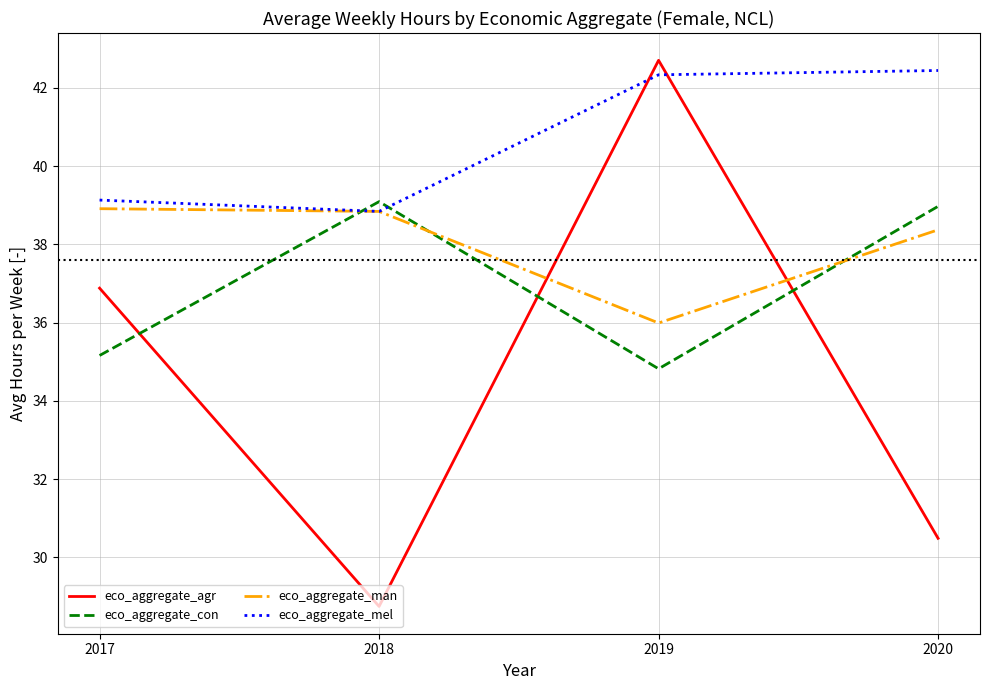

Where do eco_aggregate_mel and eco_aggregate_agr first cross each other?

2018 and 2019